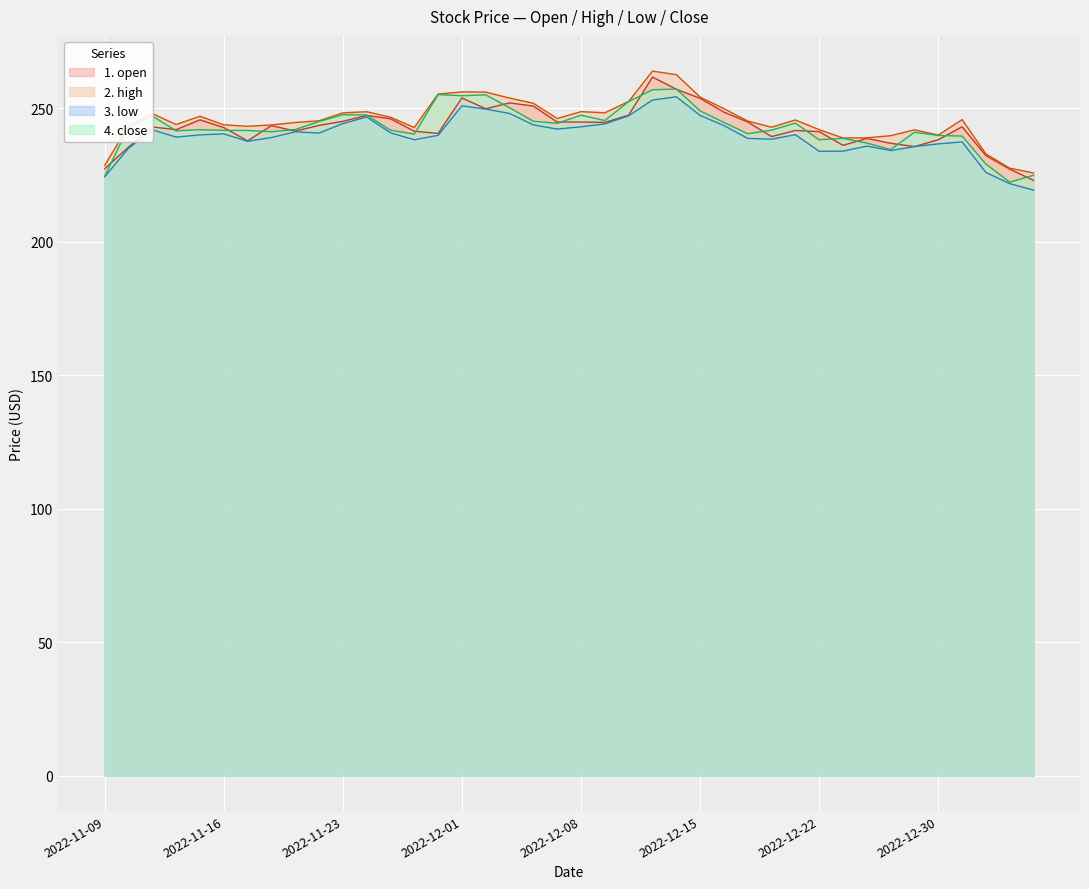

What is the label of the 1st point from the right?

2023-01-06